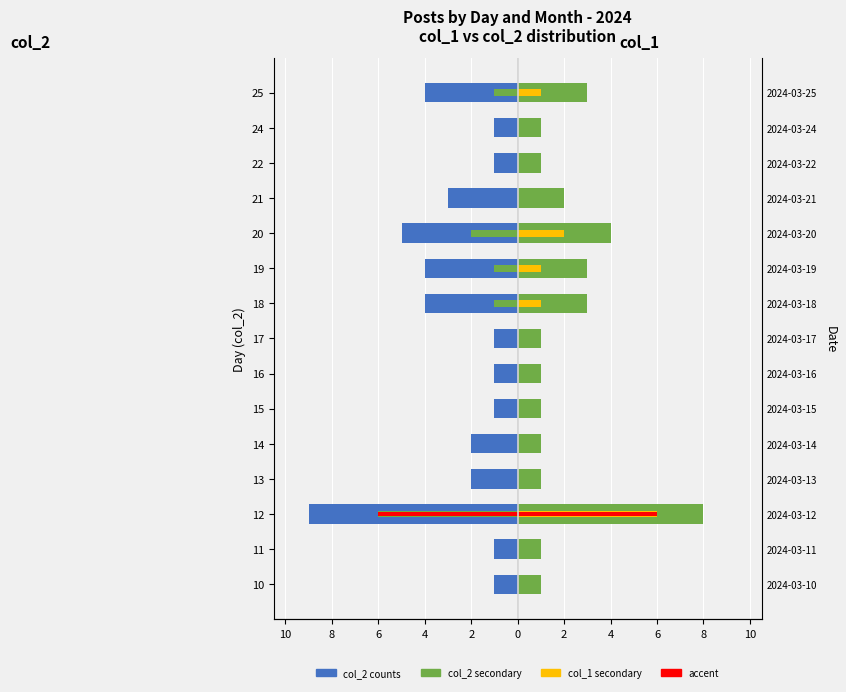

Does the chart contain stacked bars?

No